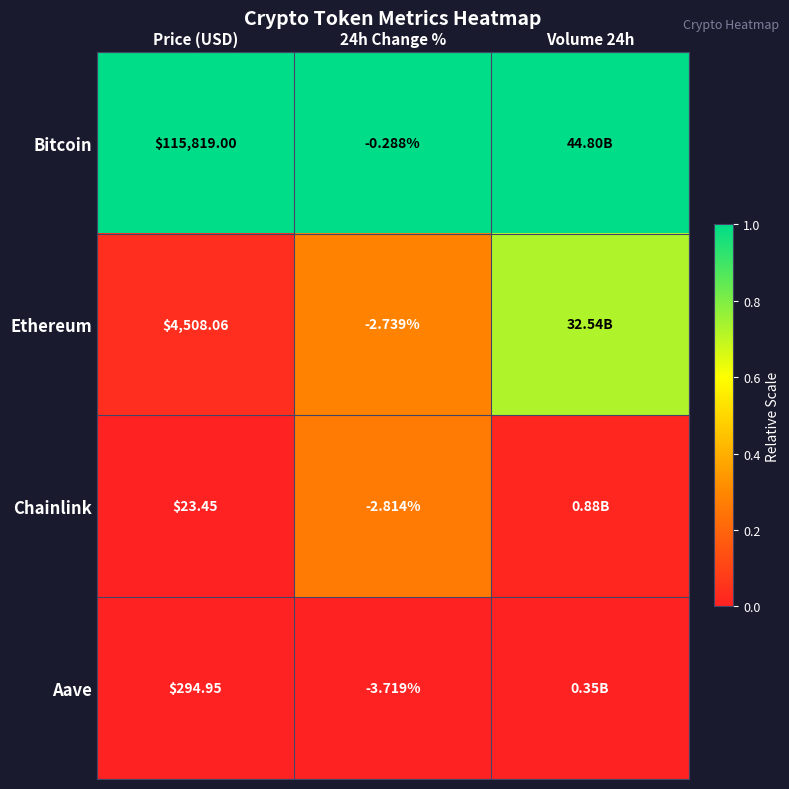

Is the value of Chainlink at 24h Change % greater than the value of Bitcoin at 24h Change %?

No